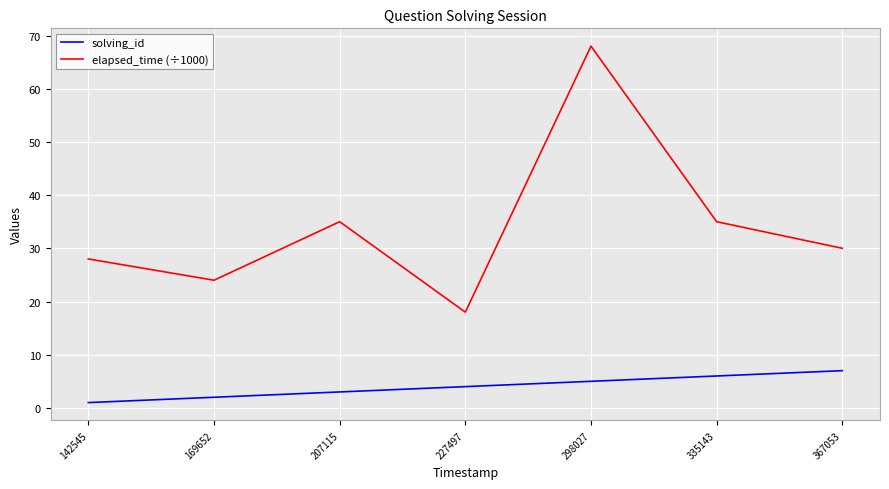

True or false: elapsed_time (÷1000) has a value of 104 at 298027.

False